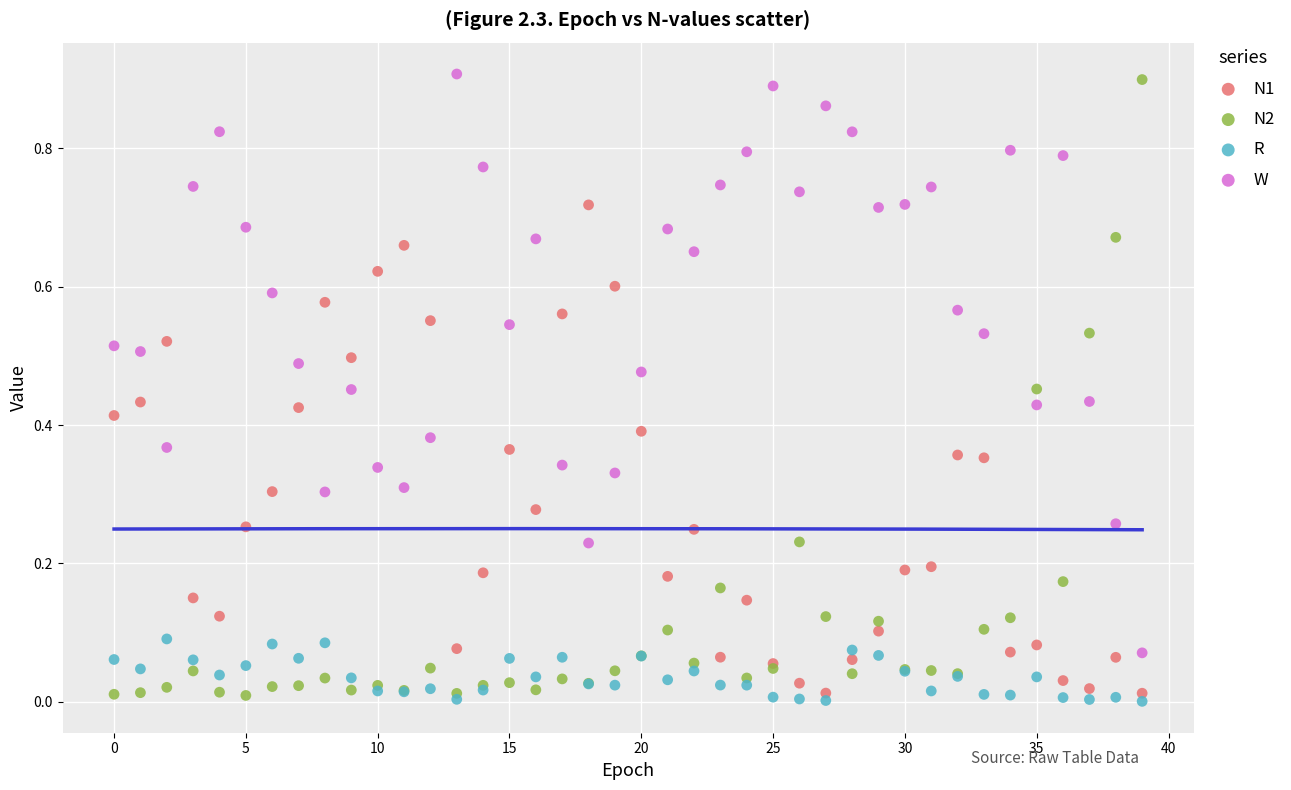

What are all the series names shown in the legend?

N1, N2, R, W